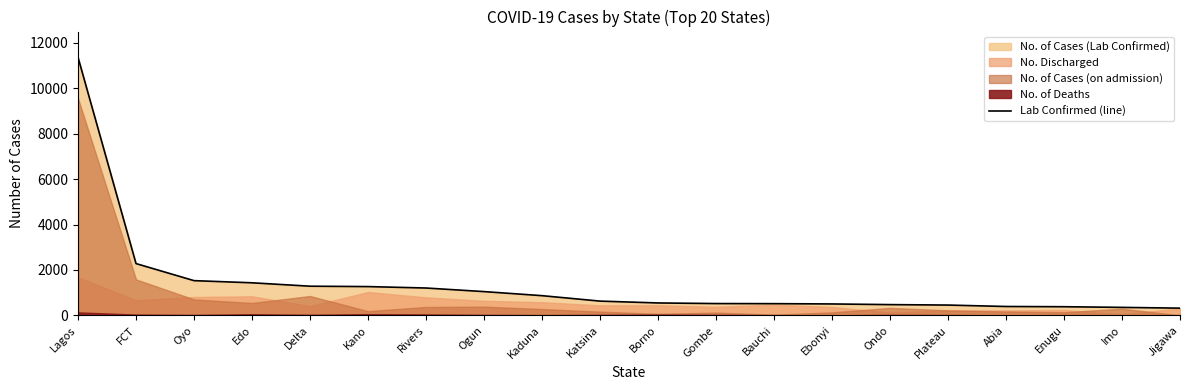

What is the lowest value of the Lab Confirmed (line) series?

318